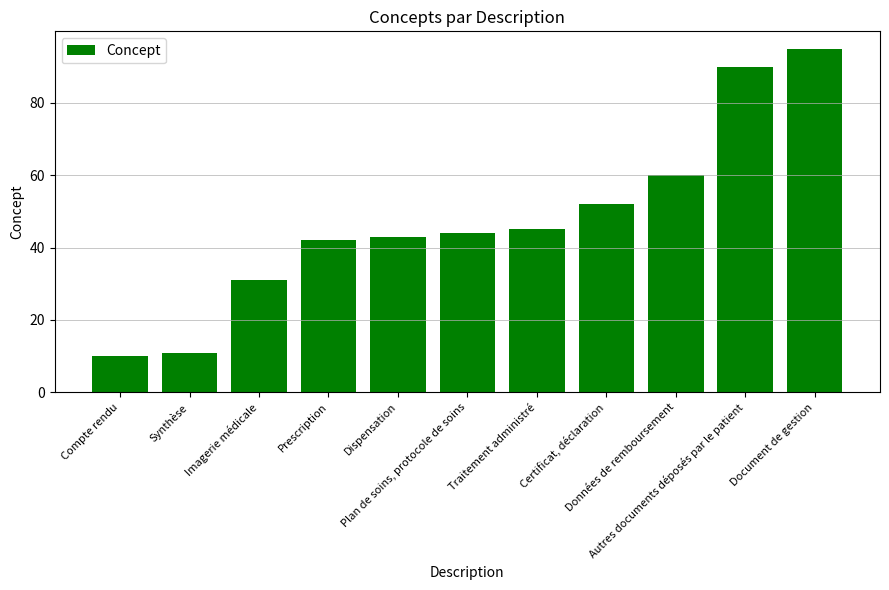

What is the sum of all values?

523